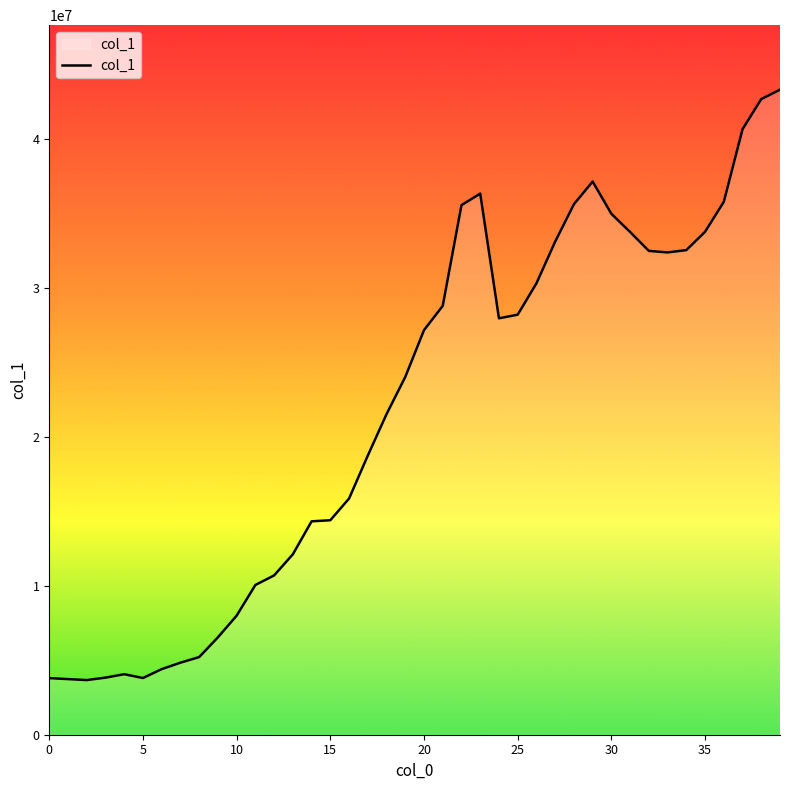

What is the greatest value displayed?

43293867.8